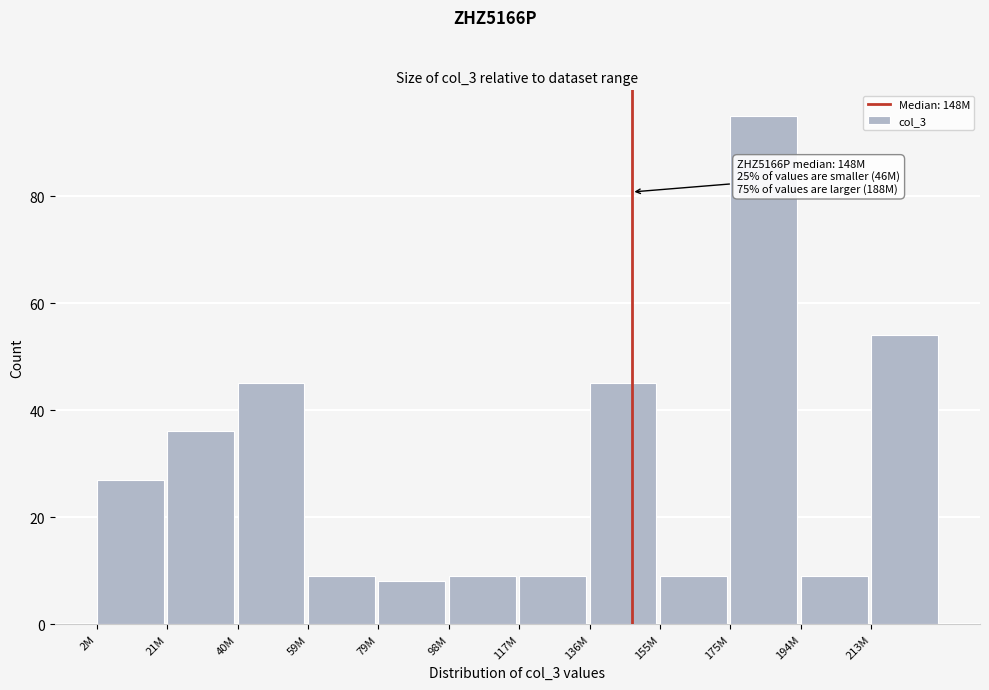

Reading left to right, list all the values displayed in this chart.

2M=27	21M=36	40M=45	59M=9	79M=8	98M=9	117M=9	136M=45	155M=9	175M=95	194M=9	213M=54